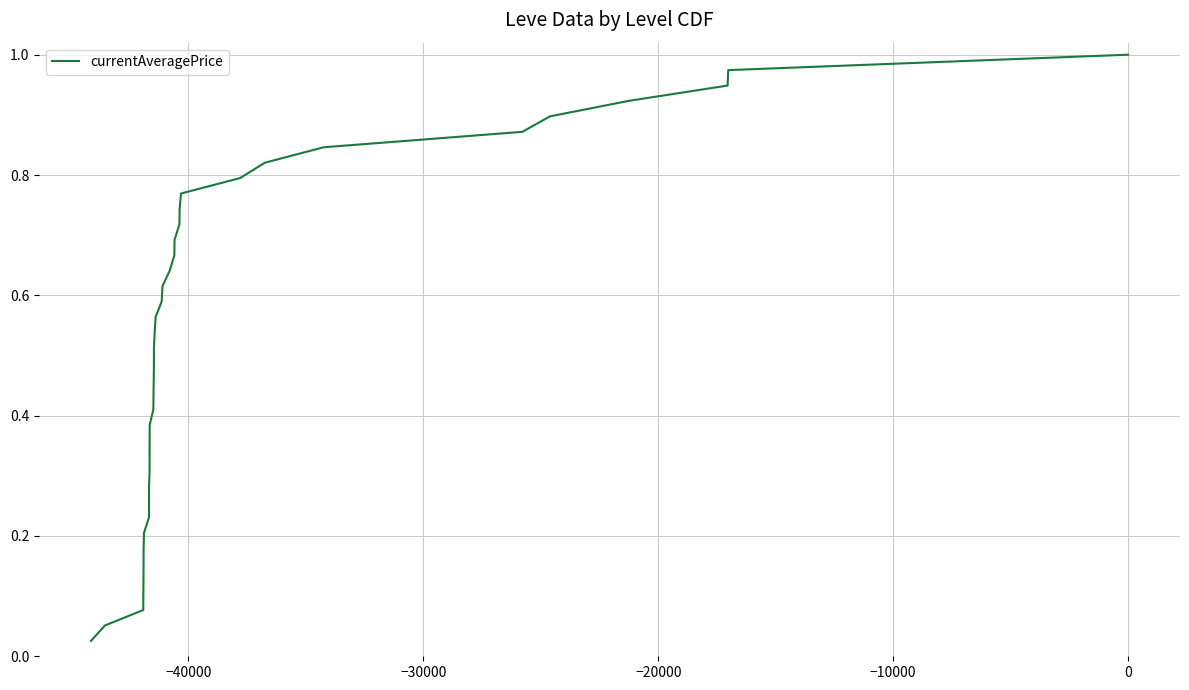

How many categories are shown in the chart?

39